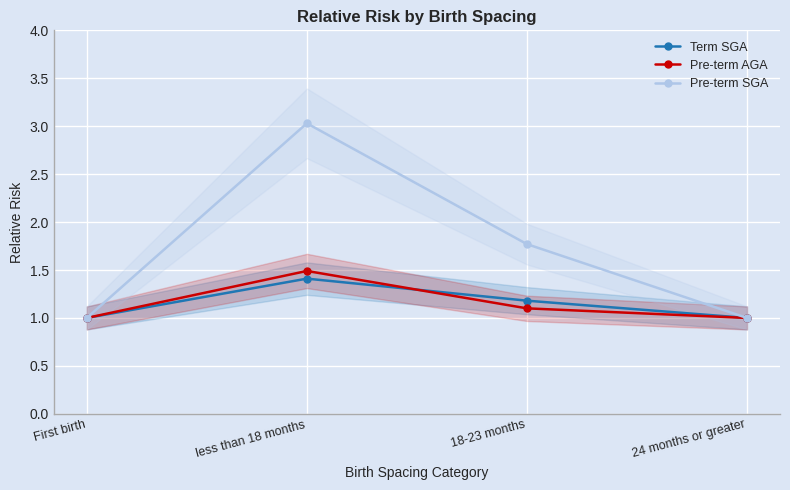

How many lines are shown in the chart?

3